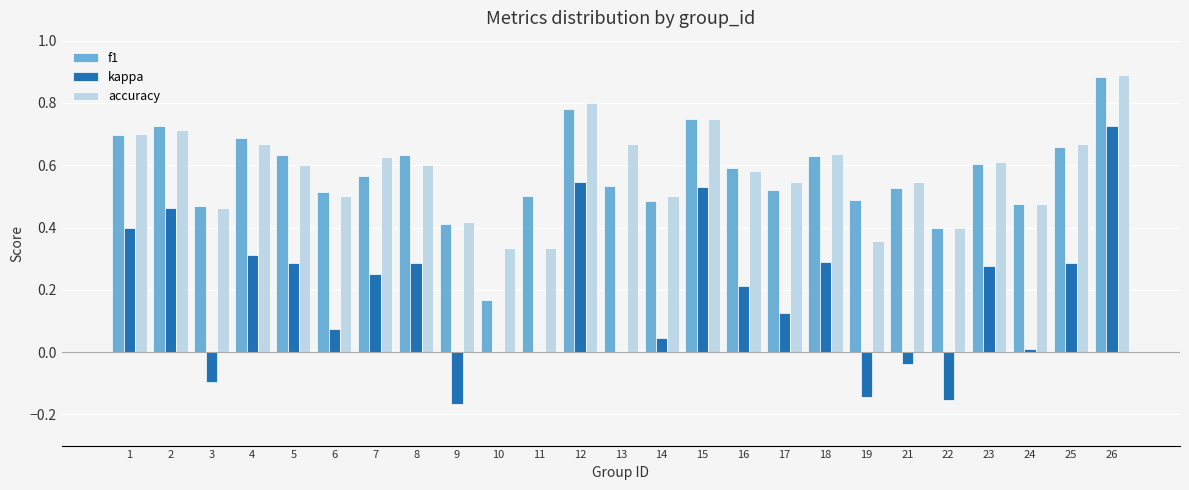

How many distinct data groups are displayed?

3